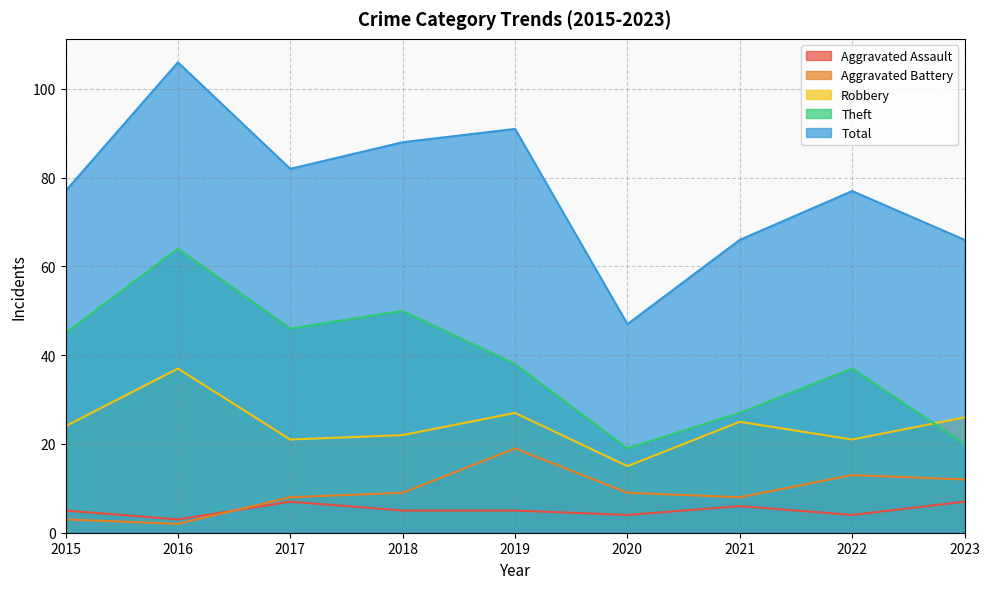

At which label does Theft reach its minimum?

2020